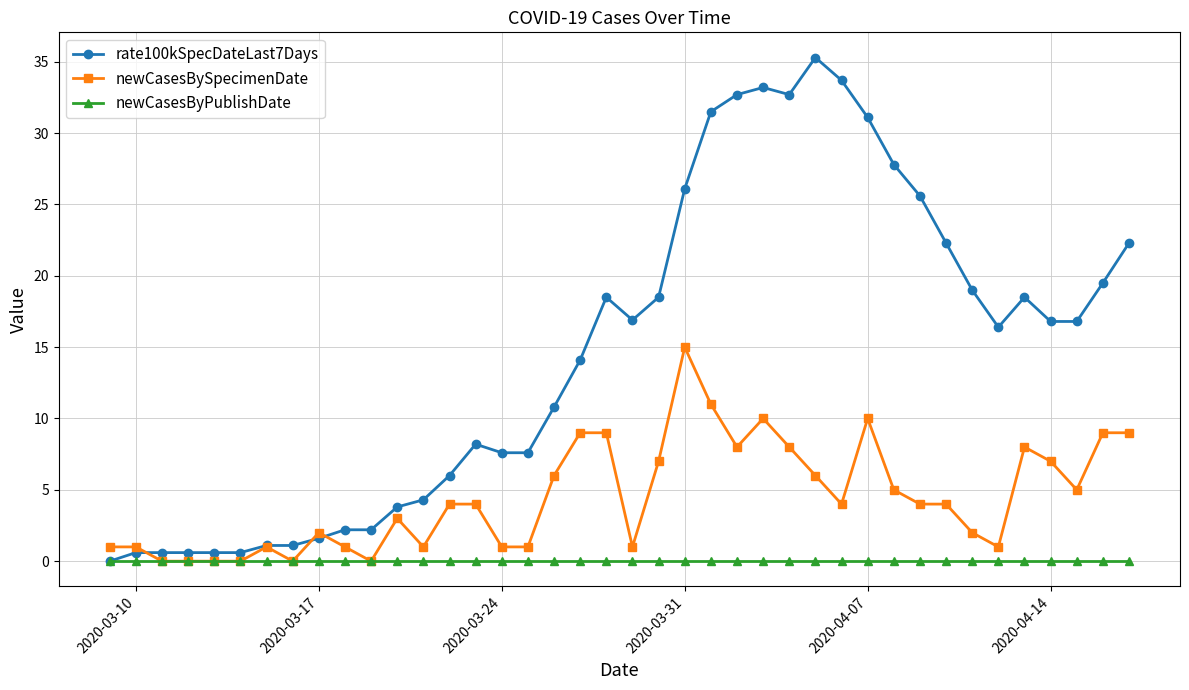

Rank the series by their maximum value, from lowest to highest.

newCasesByPublishDate, newCasesBySpecimenDate, rate100kSpecDateLast7Days